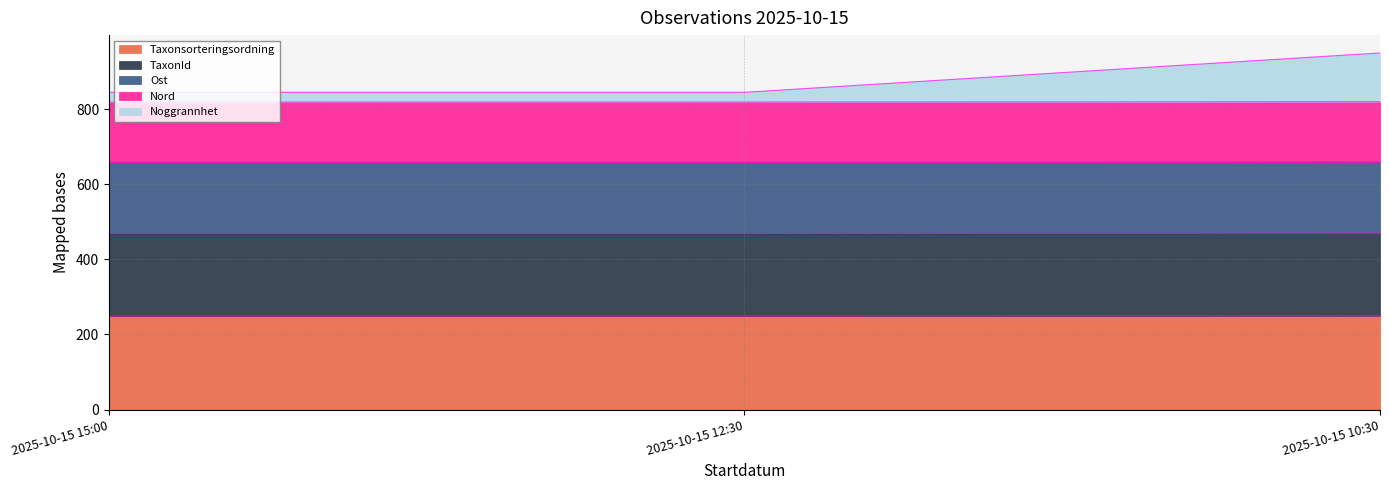

What is the total value across all series at 2025-10-15 12:30?

845.1